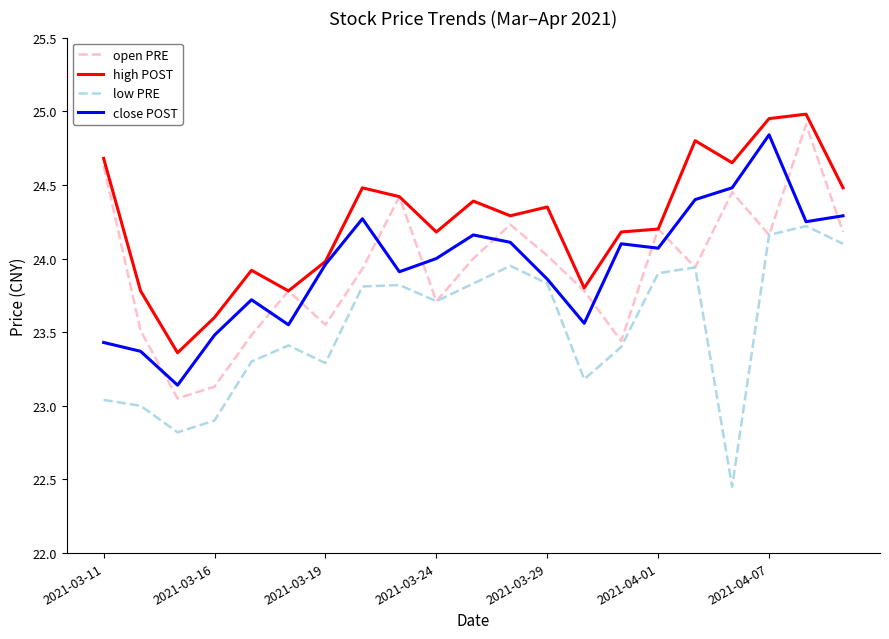

True or false: low PRE and high POST cross at least once.

False